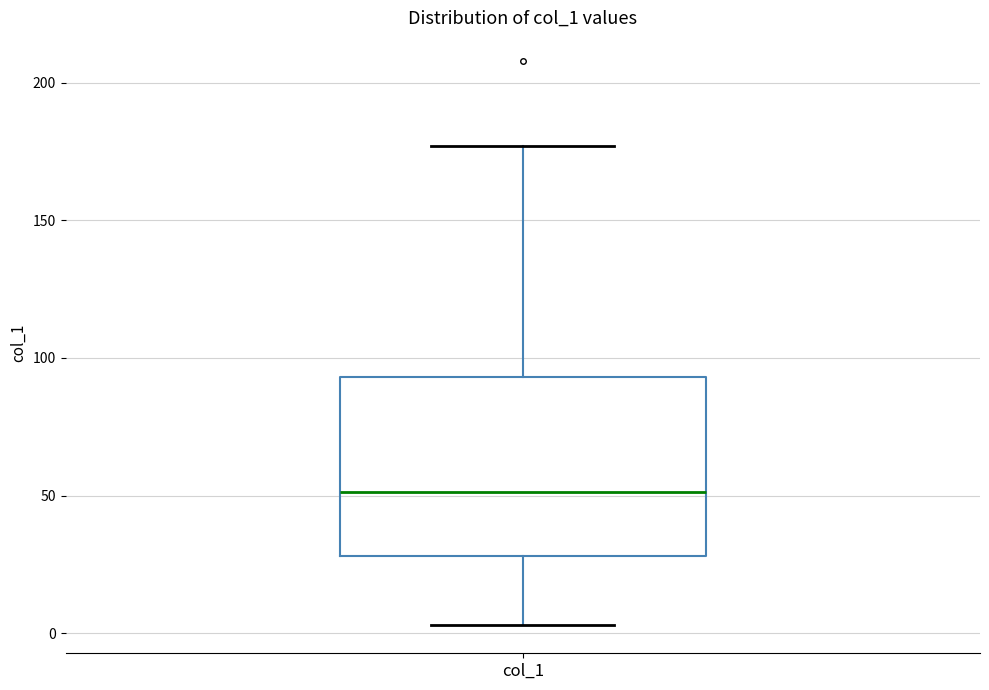

Read this box plot against the y-axis: the position of the median line, the range covered by the box, and the ends of both whiskers. The values are not printed on the chart, so give them approximately, as read against the axis.

median 50, box 30 to 95, whiskers 5 to 175